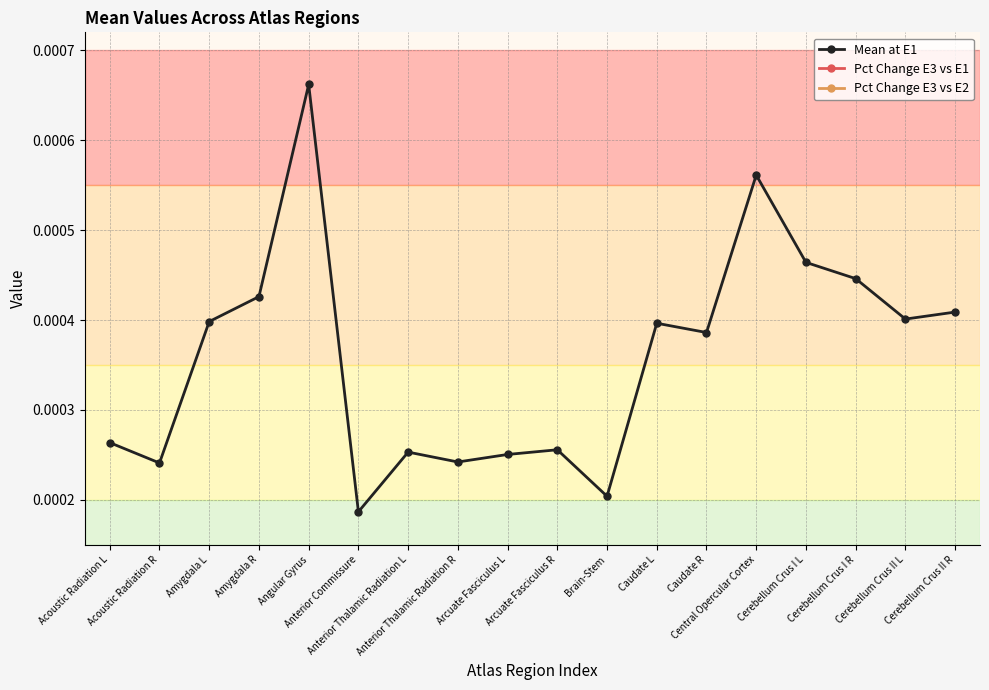

How many data points does each series have?

18